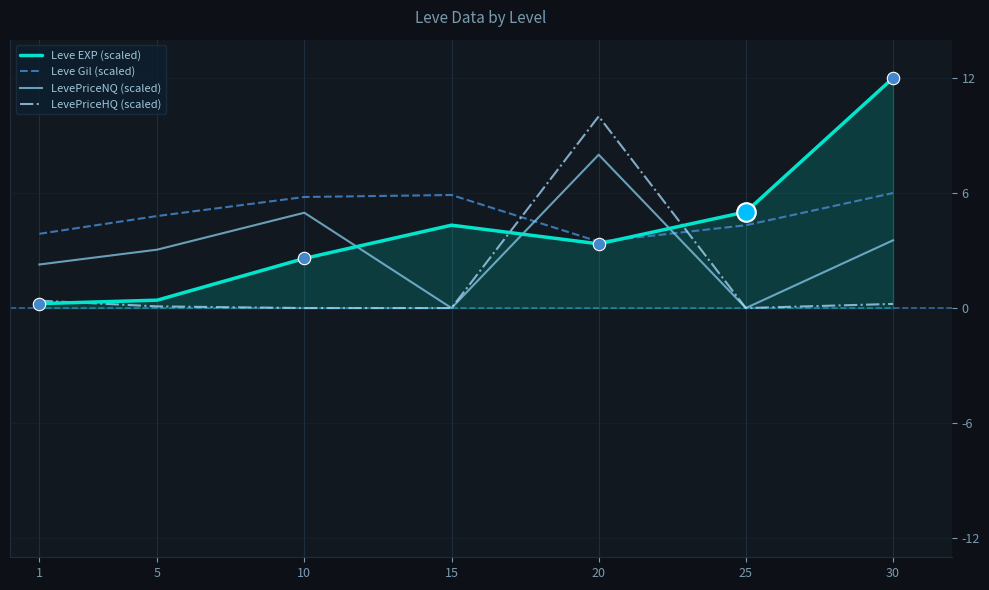

What is the total value across all series at 1?

6.8